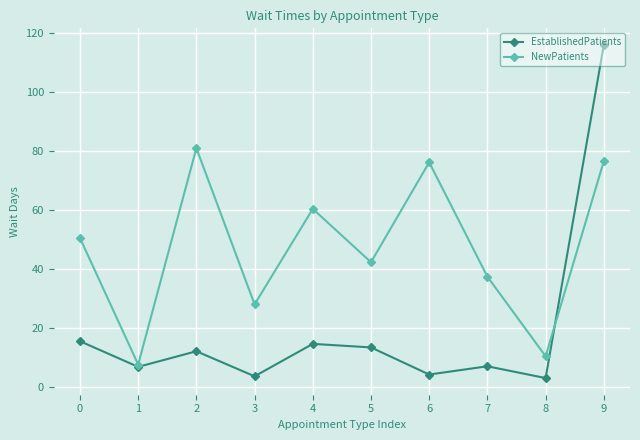

Which category has the highest value across all series?

9